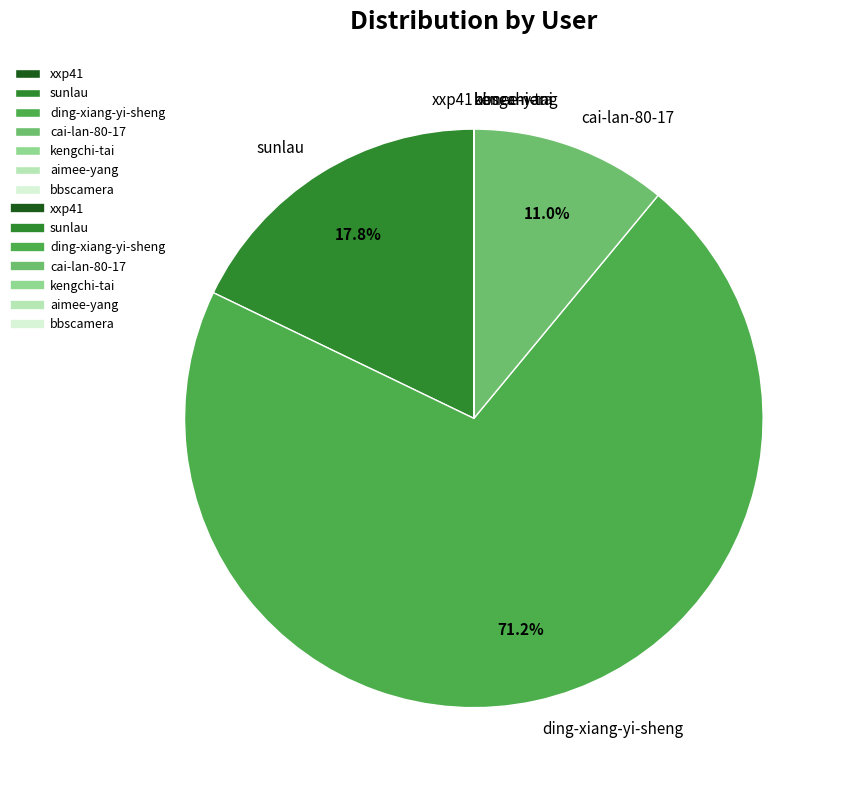

Which category has the biggest portion of the pie?

ding-xiang-yi-sheng